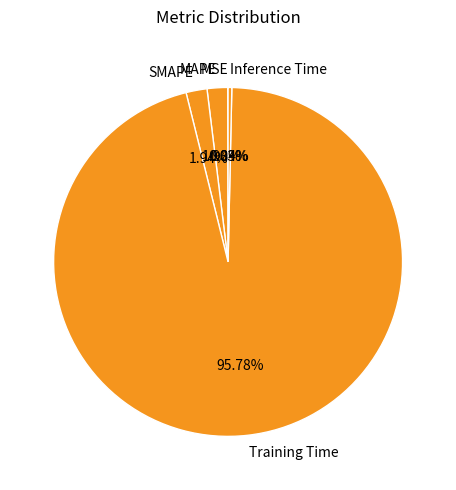

Which has a higher value, MAPE or Inference Time?

MAPE